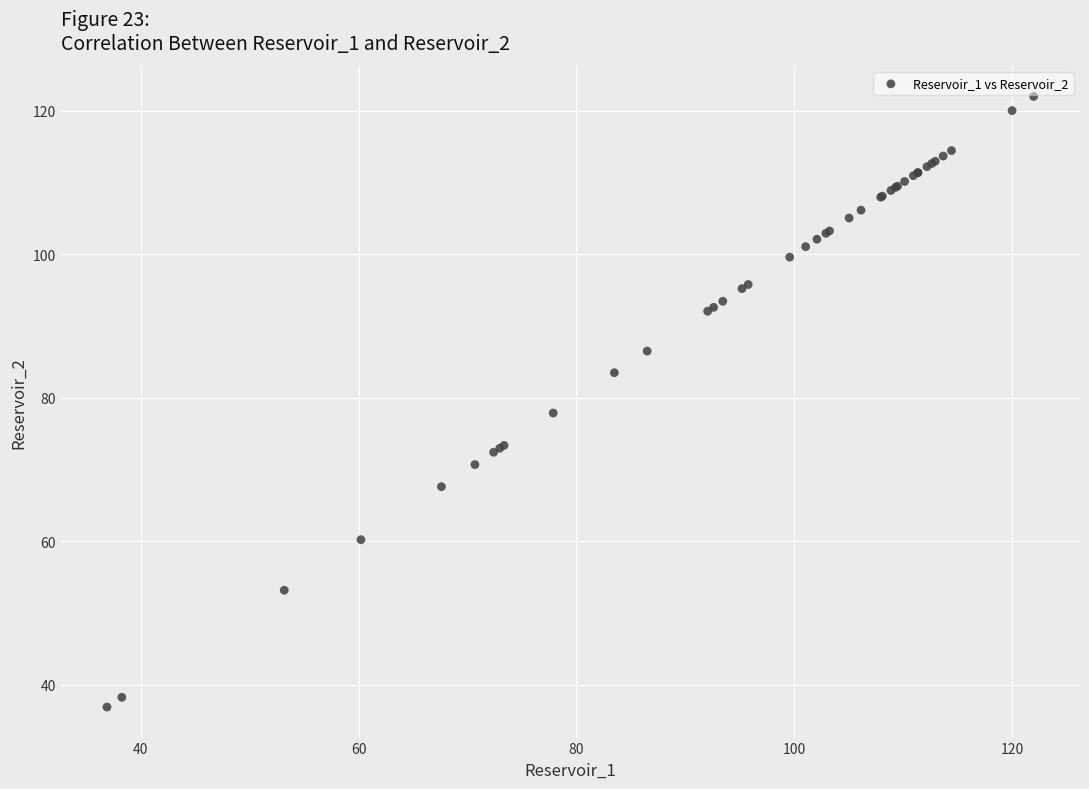

What Y value in the scatter plot is closest to 79?

77.9